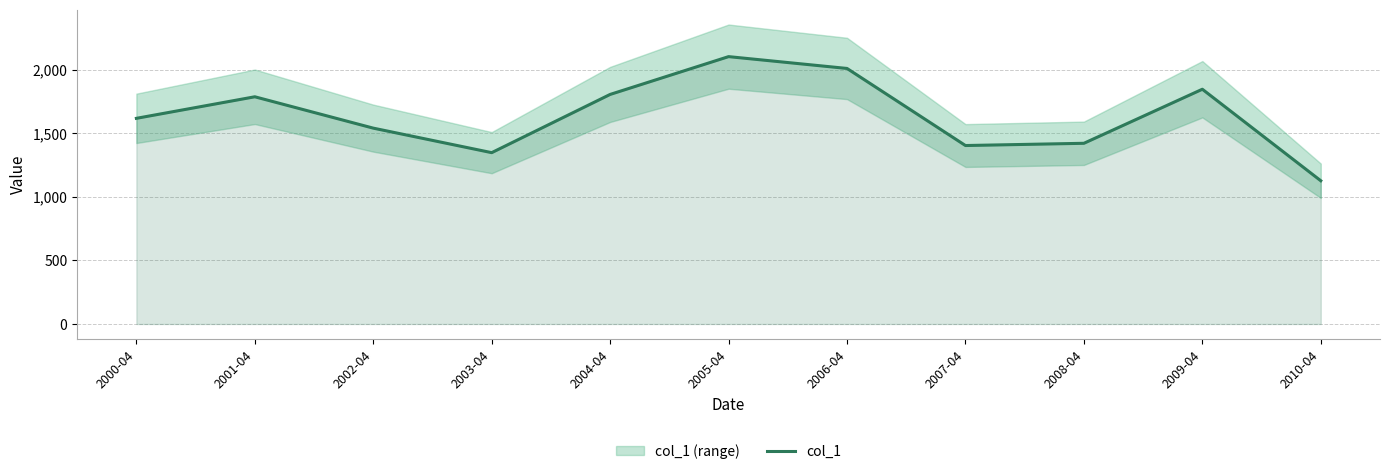

How many data points are less than 1616?

5